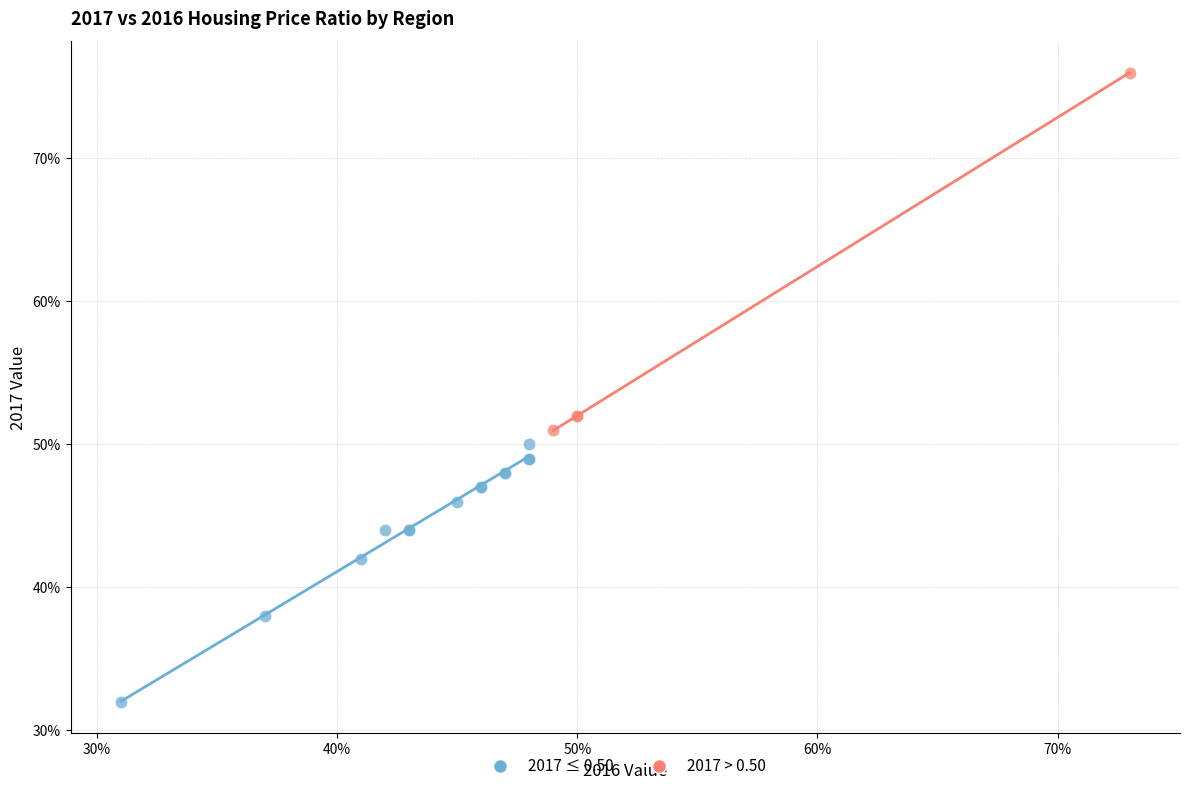

Which series reaches the minimum Y coordinate?

2017 ≤ 0.50